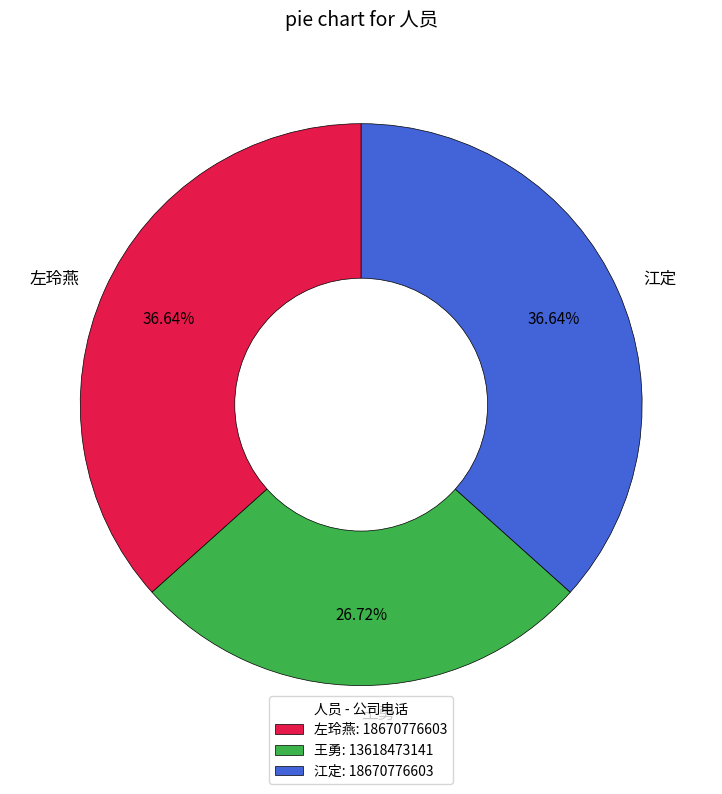

What is the total percentage of 江定 and 王勇?

63.4%